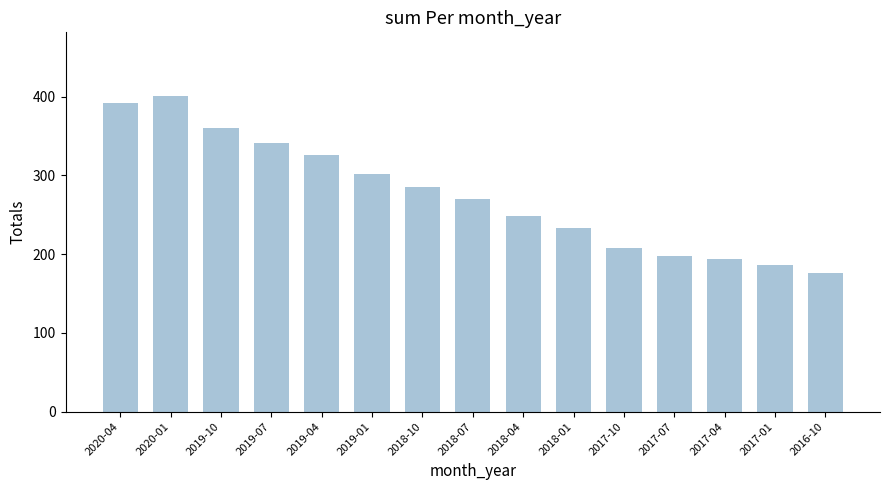

Where is the data nearest to the value 288?

2018-10